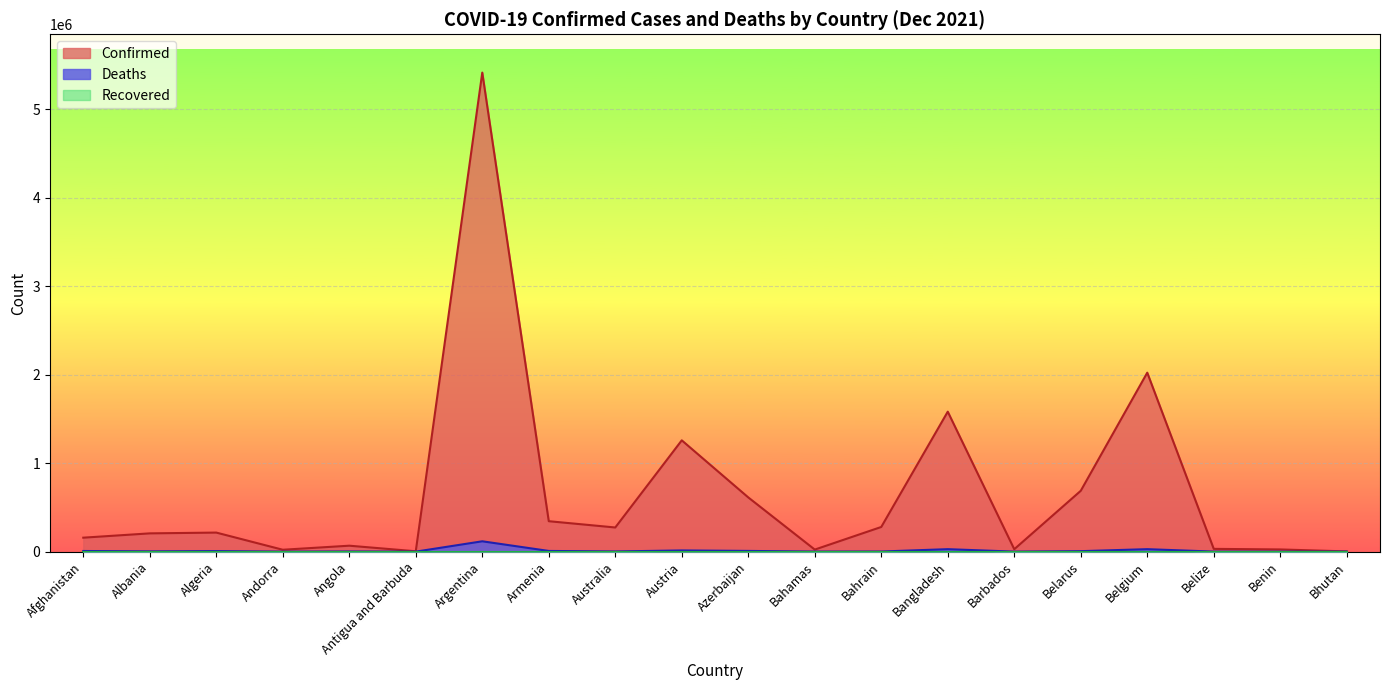

What is the total value across all series at Bangladesh?

1610422